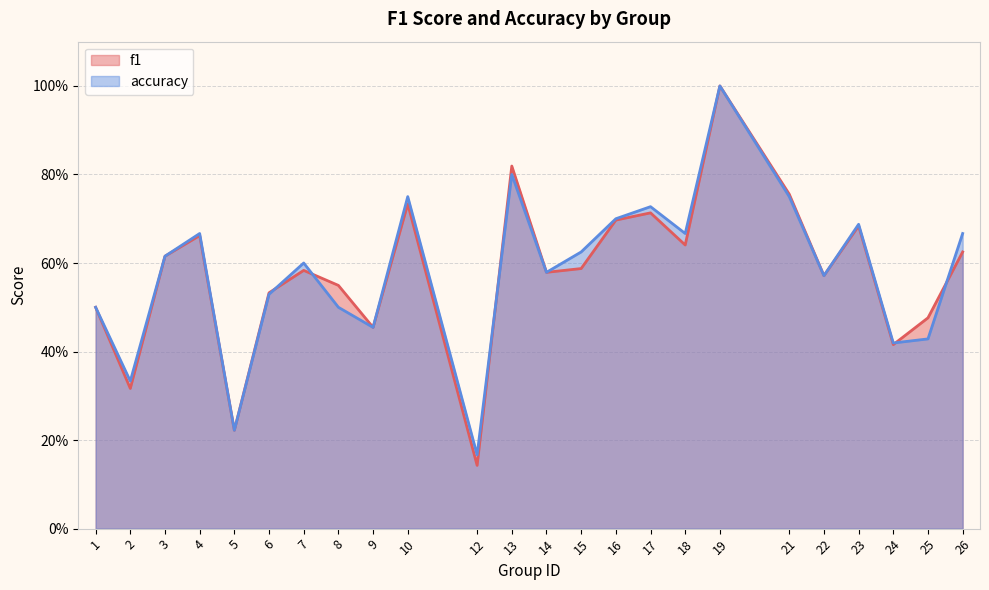

The value of accuracy at 6 is 0.7. True or false?

False